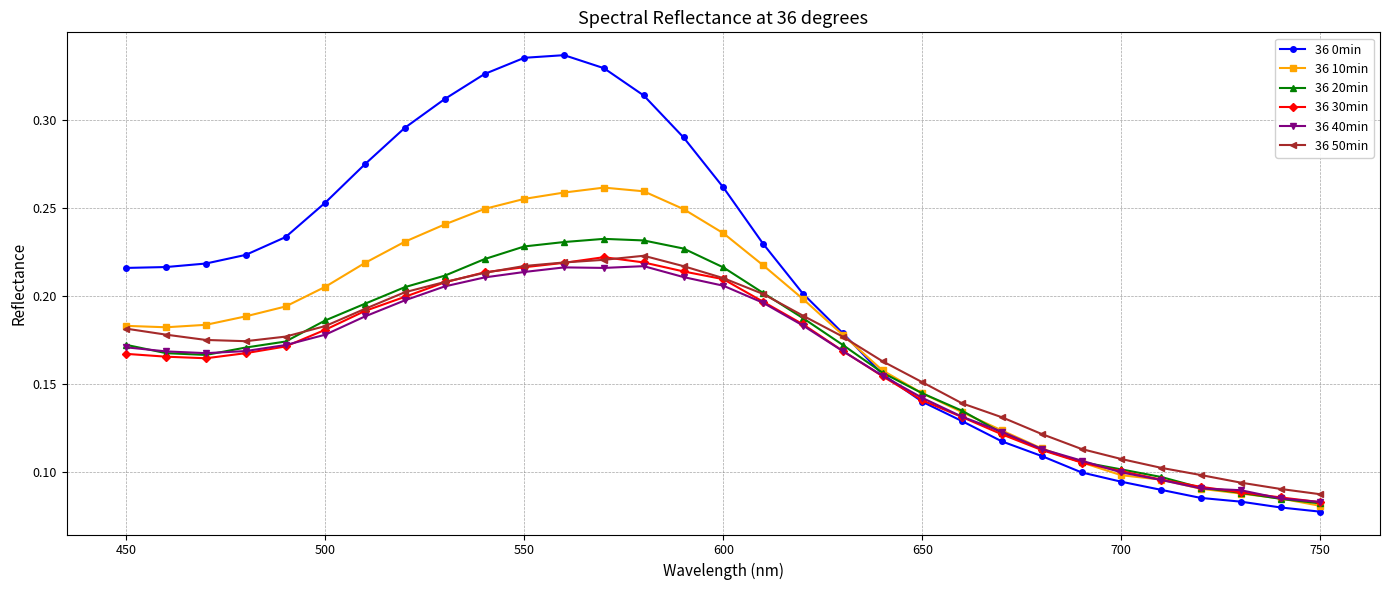

True or false: 36 0min has more than 0 interior local peaks.

True